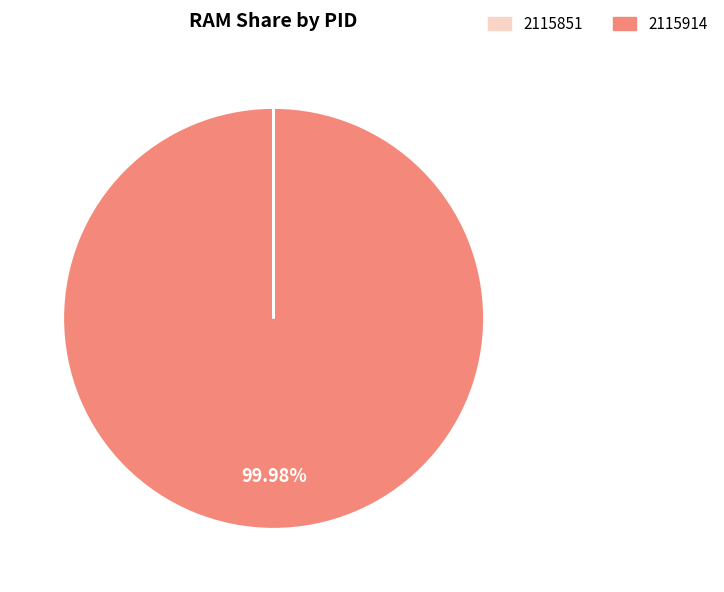

What is the majority slice?

2115914